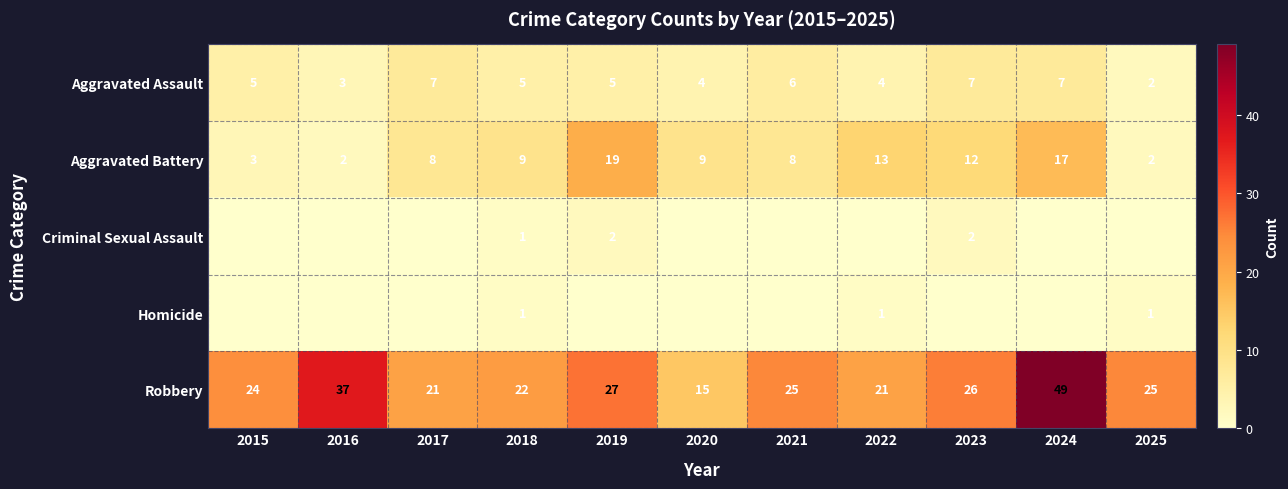

How many distinct data groups are displayed?

5